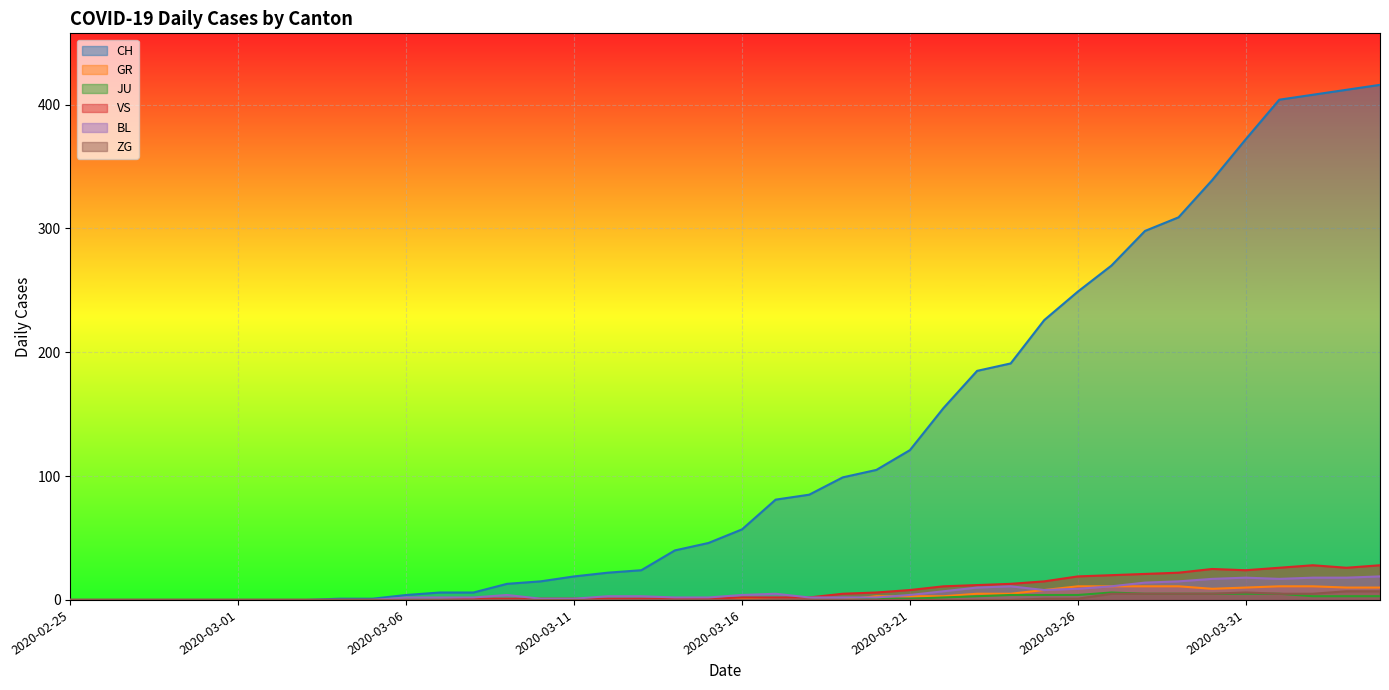

Does the chart display data point markers on the line(s)?

No